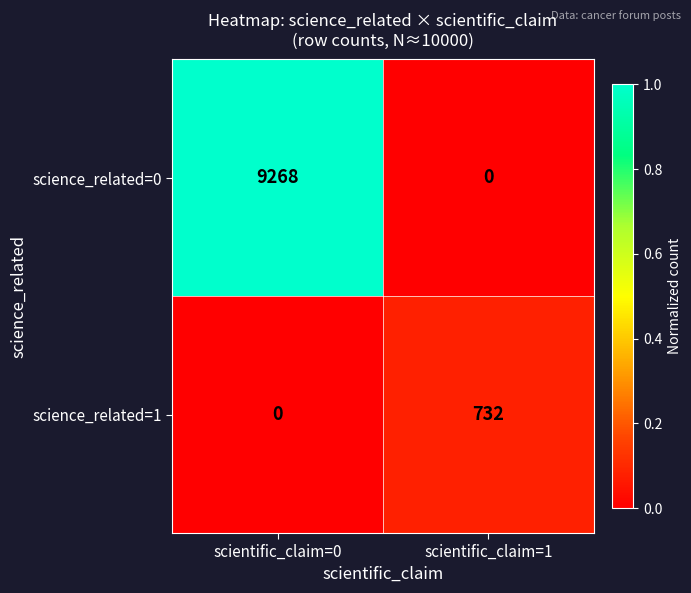

The science_related=0 series shows 9268 at scientific_claim=0. True or false?

True